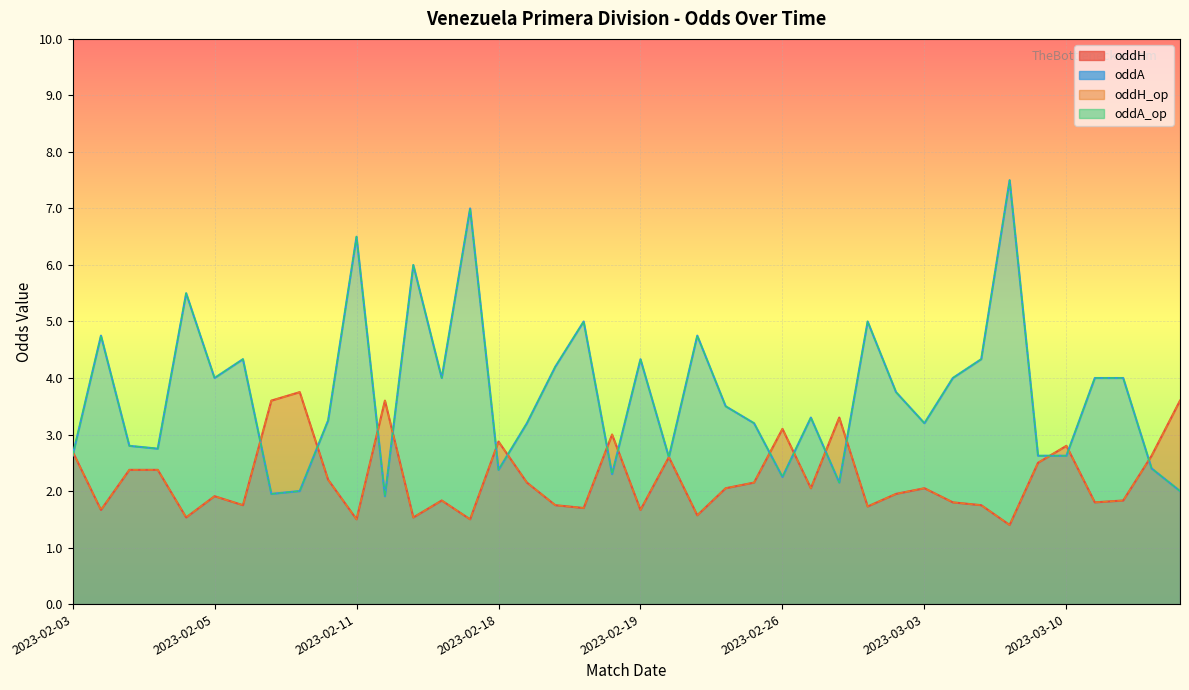

Which series has the largest range (max minus min)?

oddA